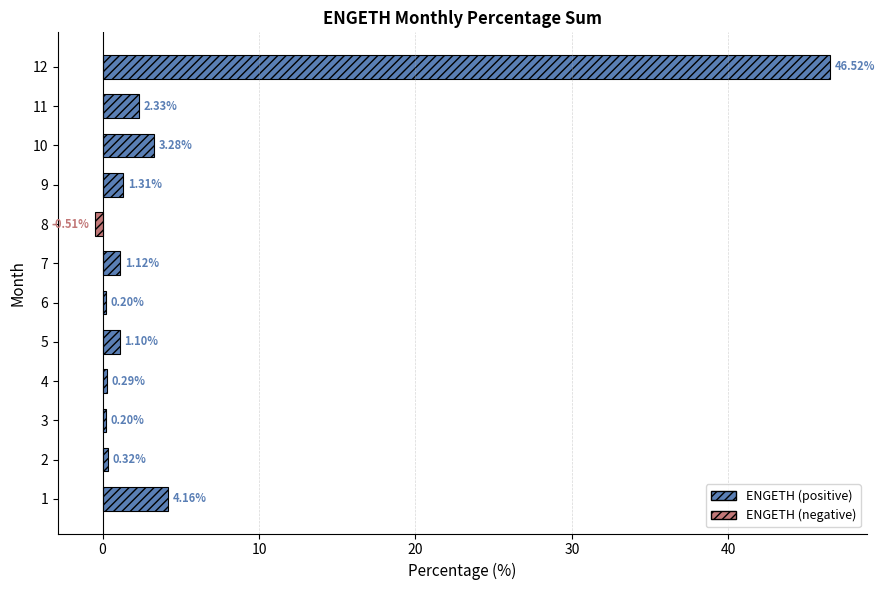

What is the difference between the values at 9 and 6?

1.1